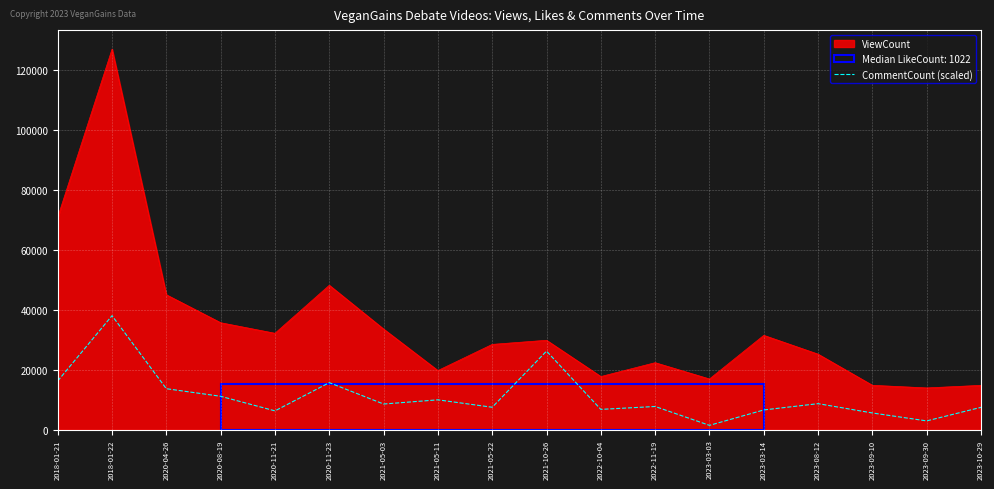

List the series in order of their overall mean, lowest first.

CommentCount (scaled), ViewCount